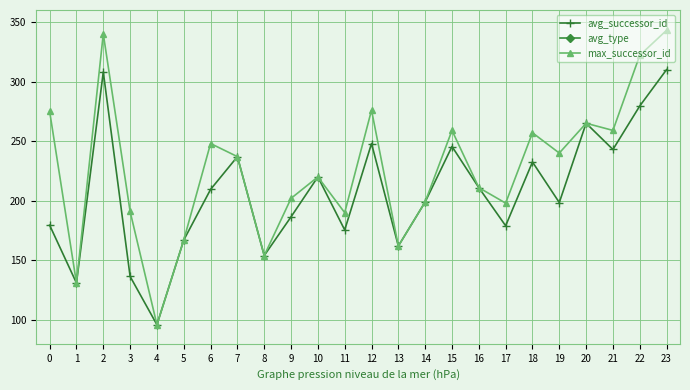

In avg_successor_id, how many points are higher than both neighbors (excluding endpoints)?

7